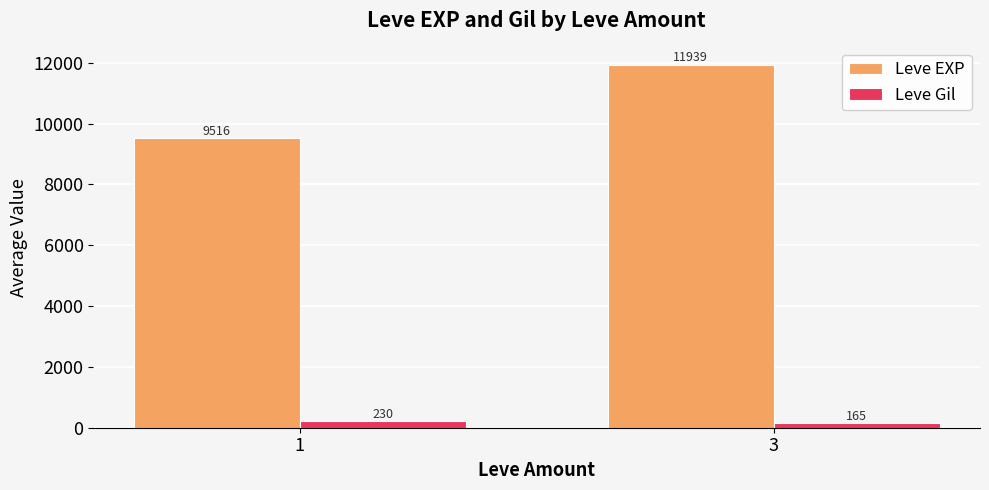

How many data points in Leve EXP are above 11939?

1